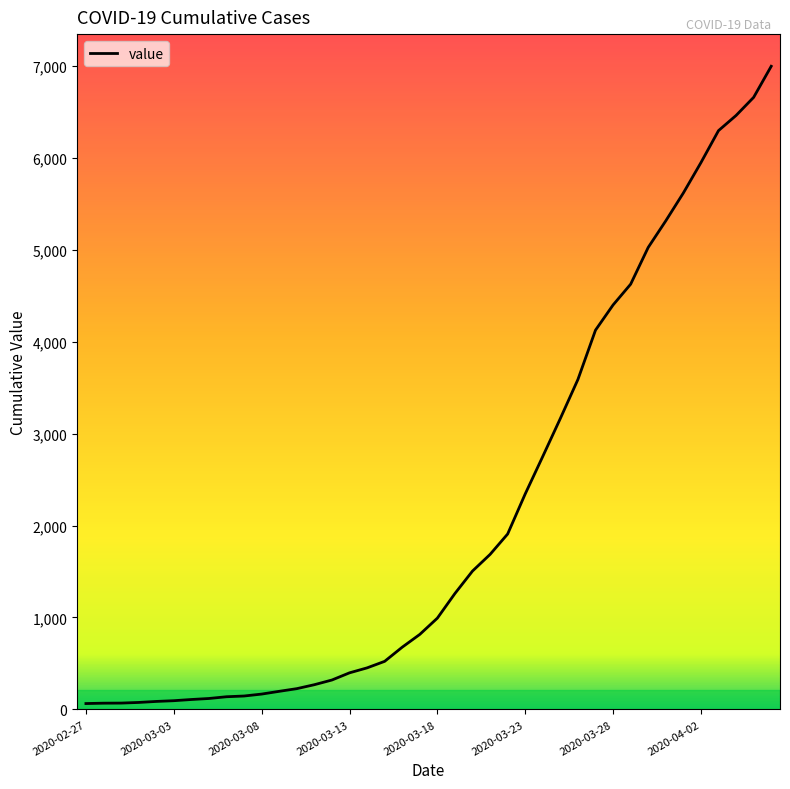

What is the difference between the maximum and minimum values?

6931